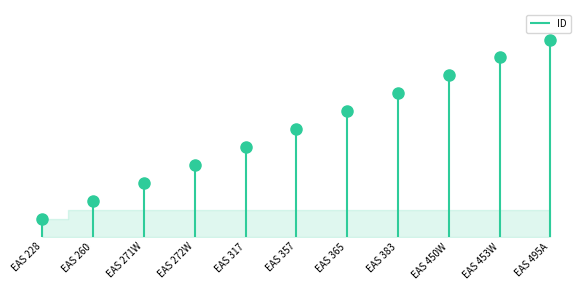

List the labels in order of value, largest first.

EAS 495A, EAS 453W, EAS 450W, EAS 383, EAS 365, EAS 357, EAS 317, EAS 272W, EAS 271W, EAS 260, EAS 228